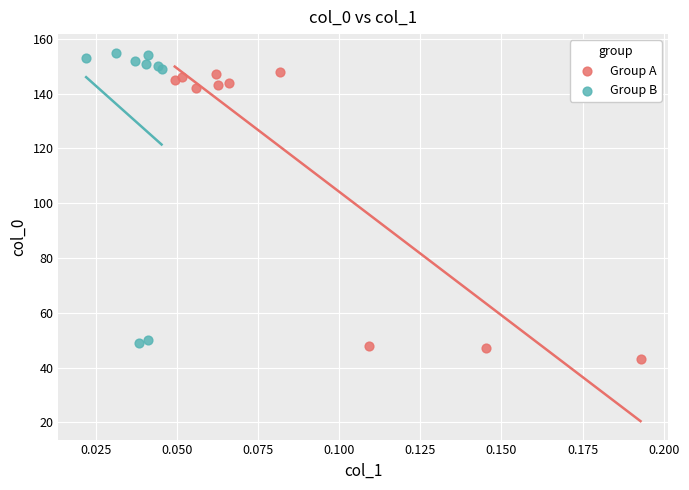

Which series contains the highest Y value?

Group B